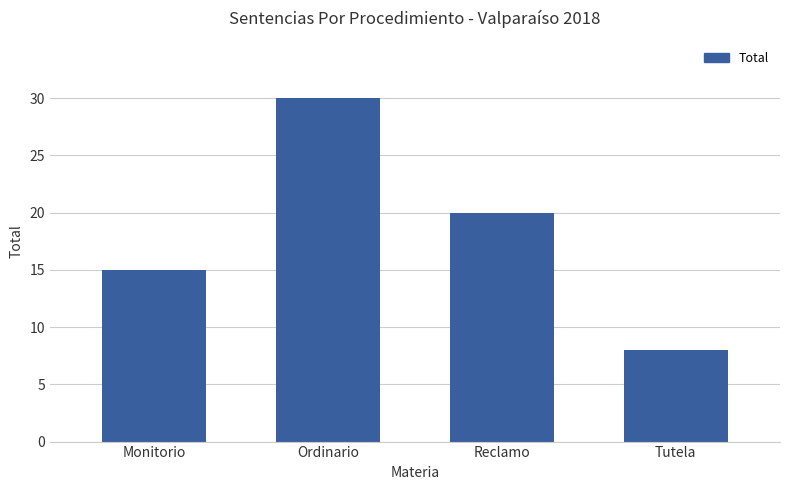

Where is the data nearest to the value 19?

Reclamo